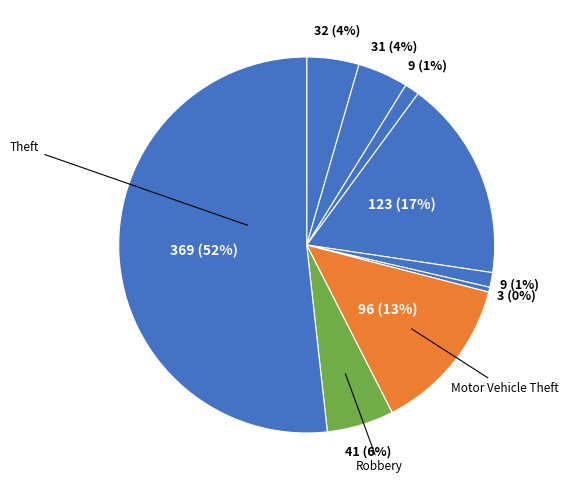

Which category accounts for the majority?

Theft